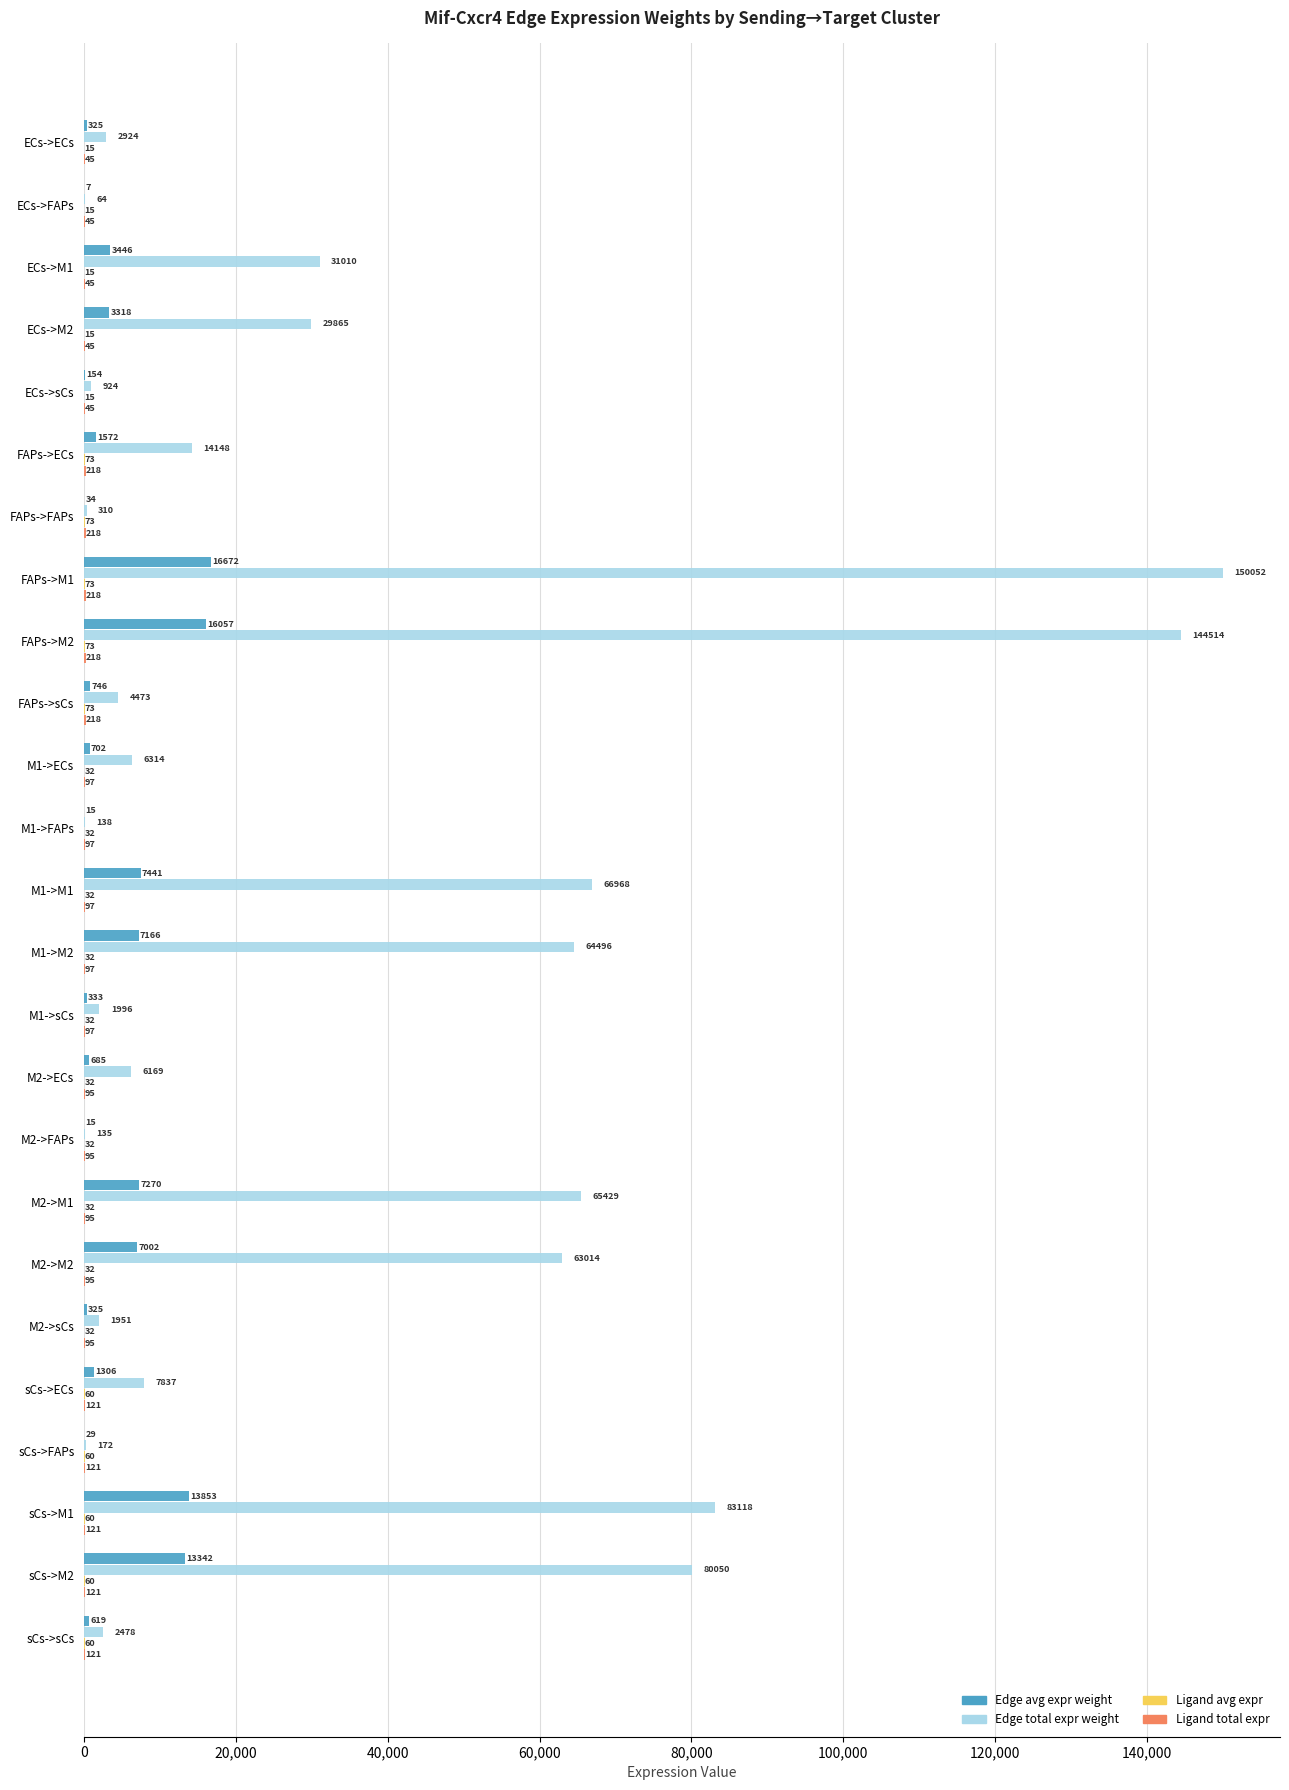

Is it true that Edge avg expr weight equals 7.1 at ECs->FAPs?

True